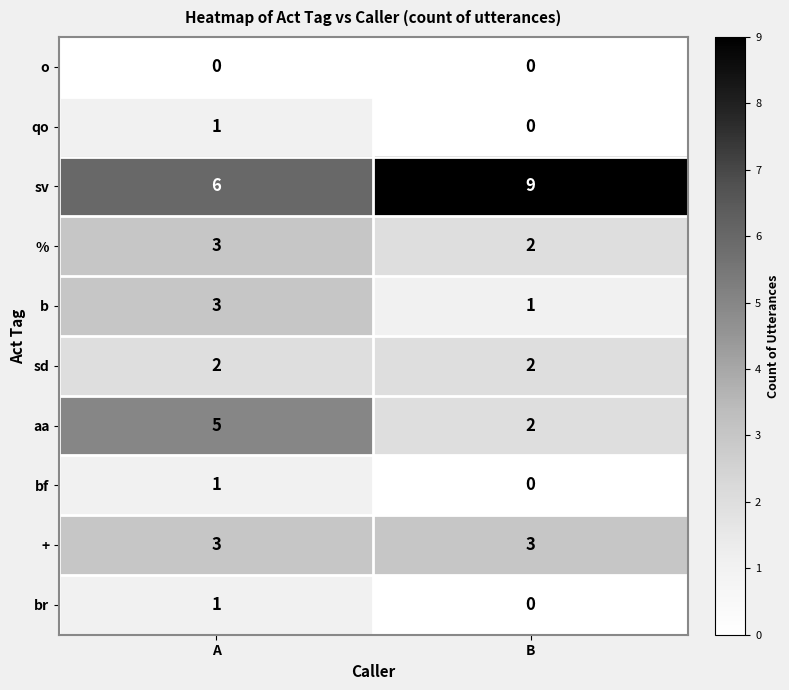

At which category does the chart reach its peak across all series?

B